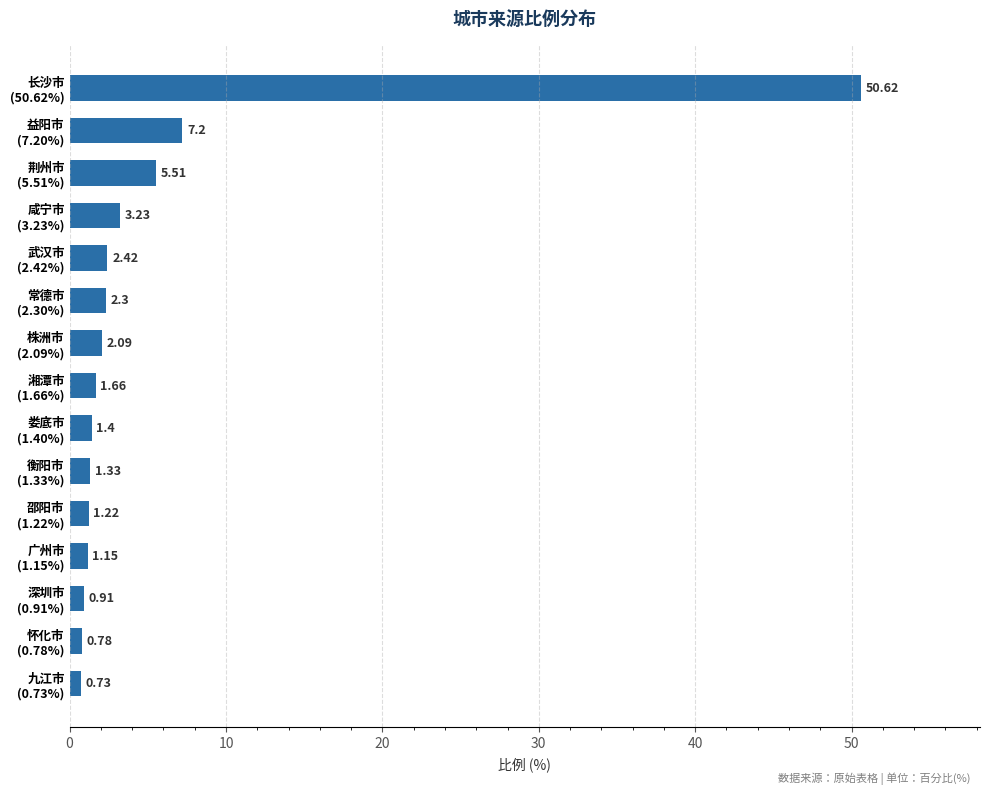

What is the average value?

5.5